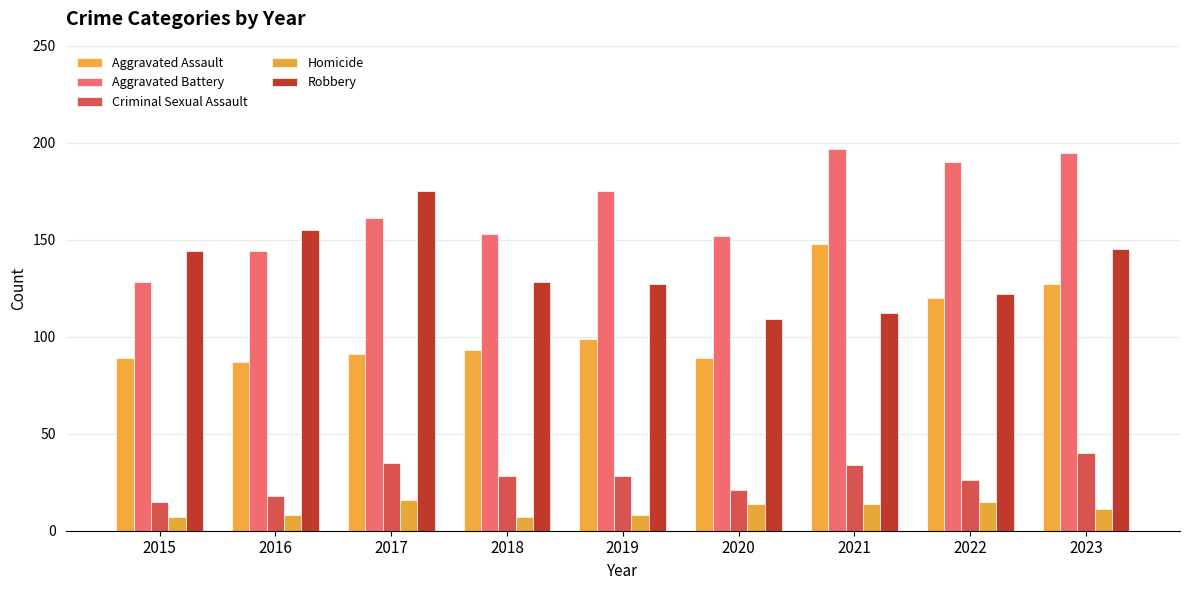

What is the value of the Robbery bar at the 5th from the left?

127